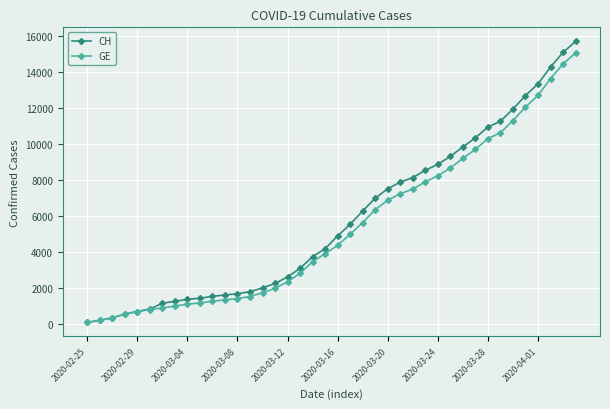

Which series has the widest spread of values?

CH